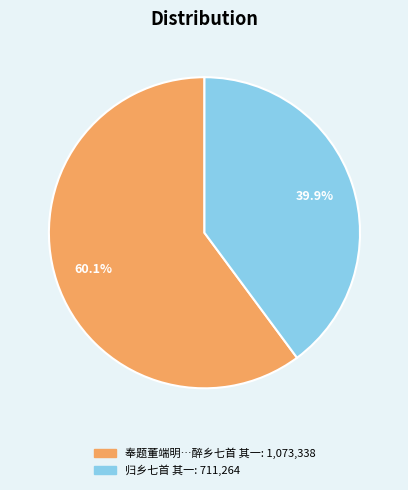

Is there a majority slice in this chart?

Yes